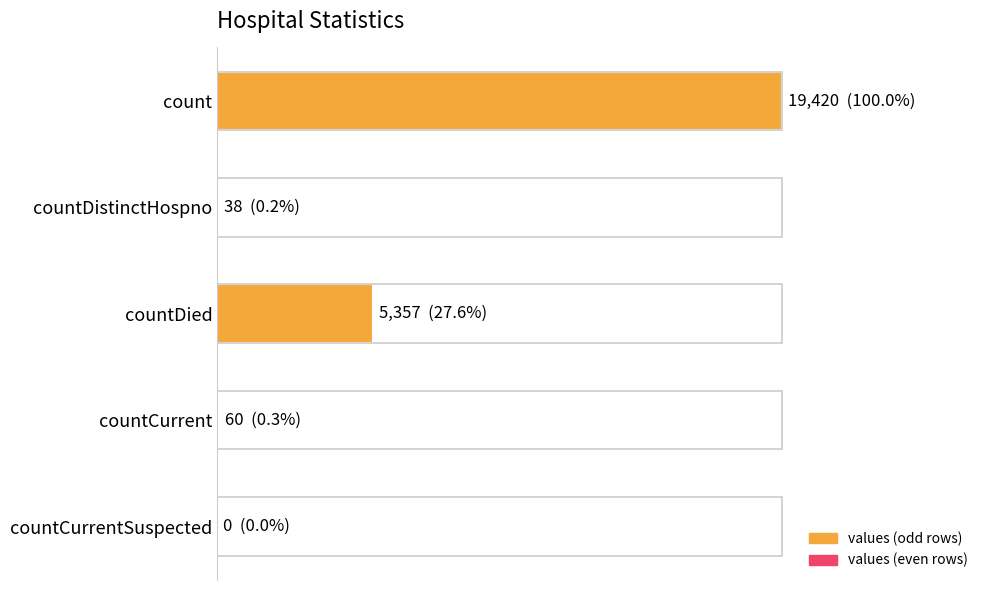

Are the bars grouped side by side (vs. stacked)?

No